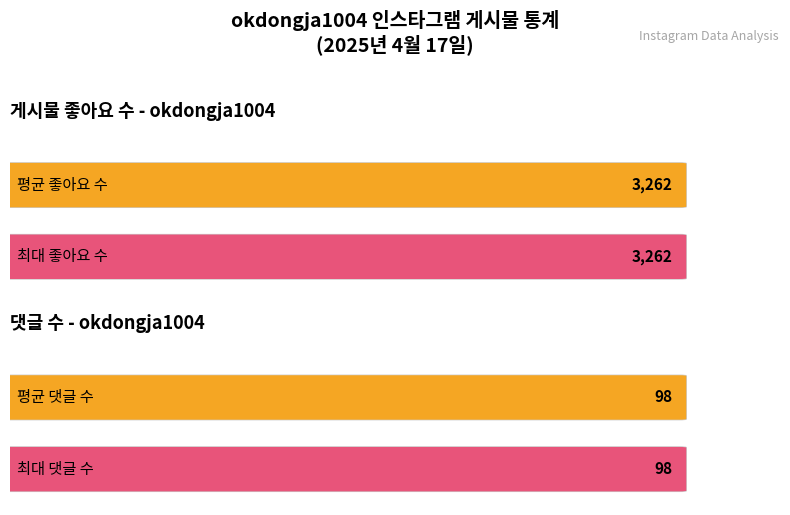

Count the number of data series in this chart.

2